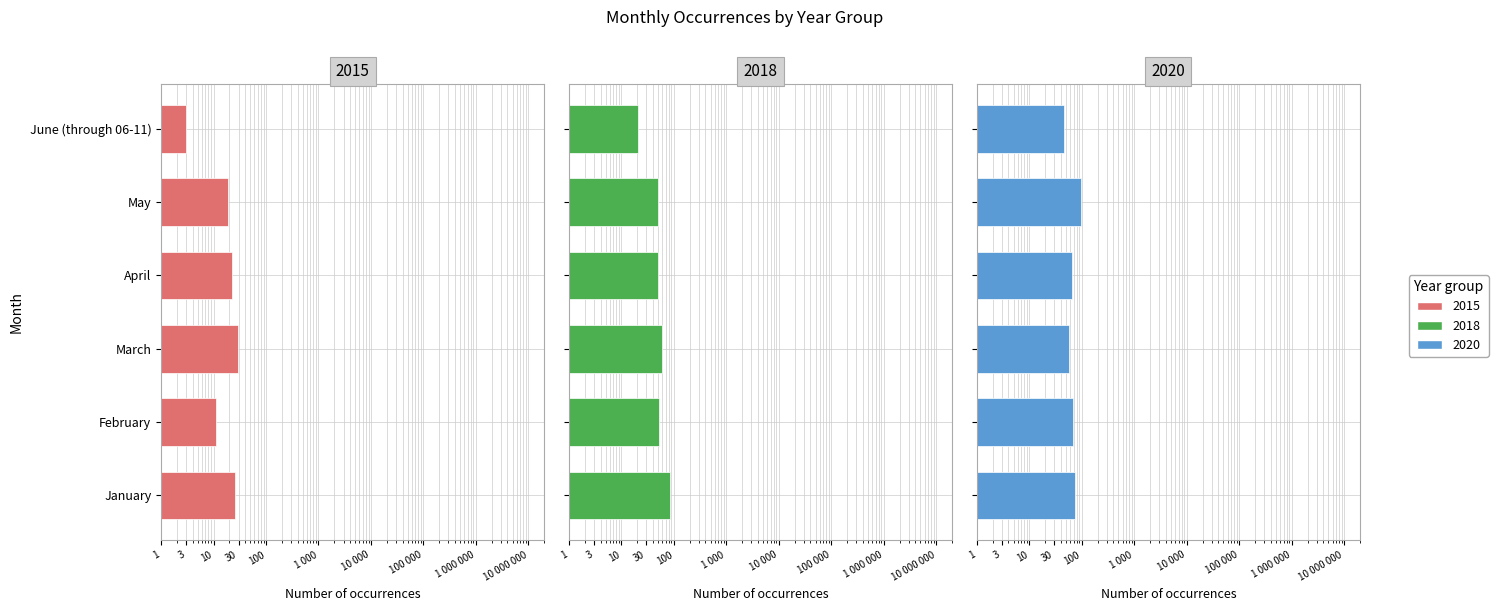

Are the bars horizontal?

Yes